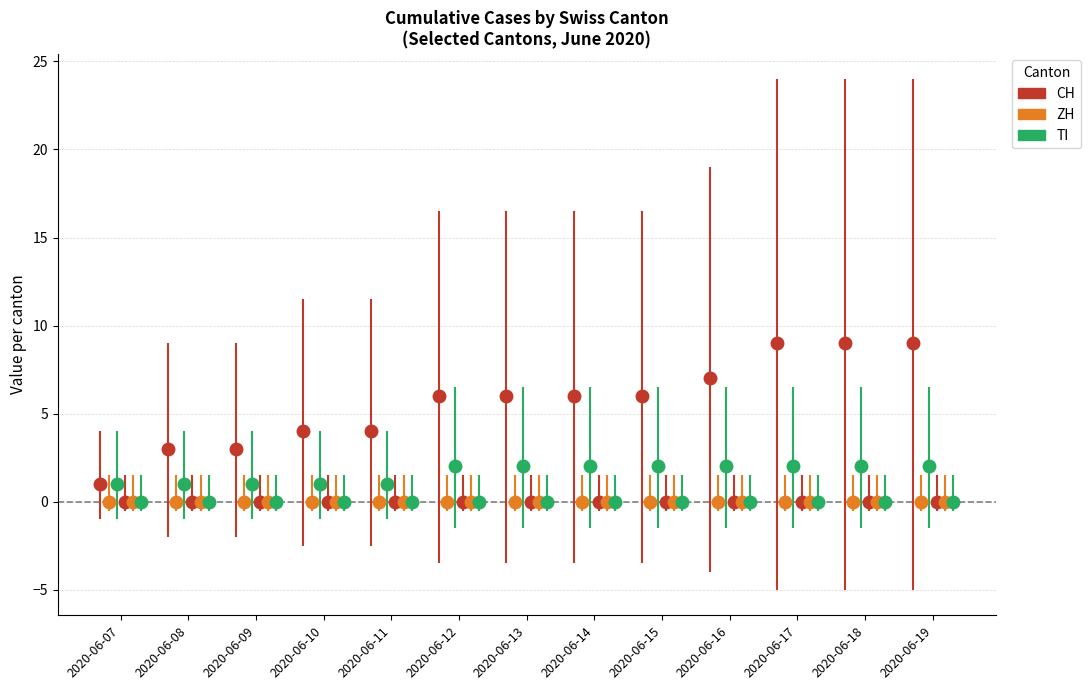

Reading right to left, extract all data points from this chart.

CH: 9	9	9	7	6	6	6	6	4	4	3	3	1
ZH: 0	0	0	0	0	0	0	0	0	0	0	0	0
TI: 2	2	2	2	2	2	2	2	1	1	1	1	1
FR: 0	0	0	0	0	0	0	0	0	0	0	0	0
SZ: 0	0	0	0	0	0	0	0	0	0	0	0	0
BS: 0	0	0	0	0	0	0	0	0	0	0	0	0